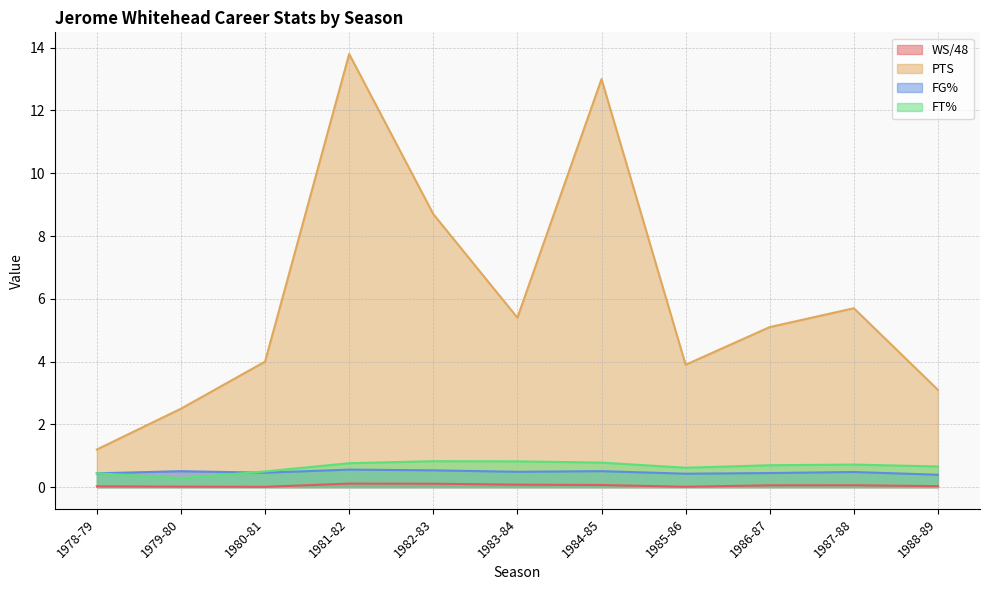

How many lines are shown in the chart?

4